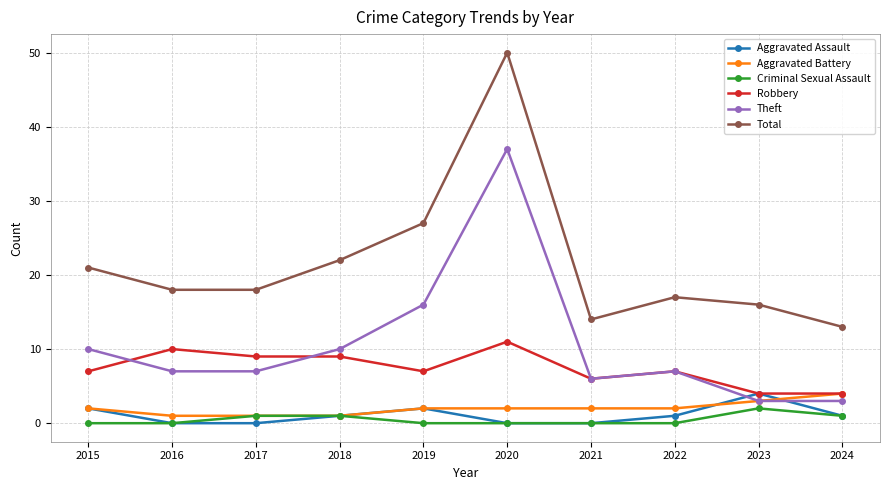

Which series changed the most between 2019 and 2020?

Total